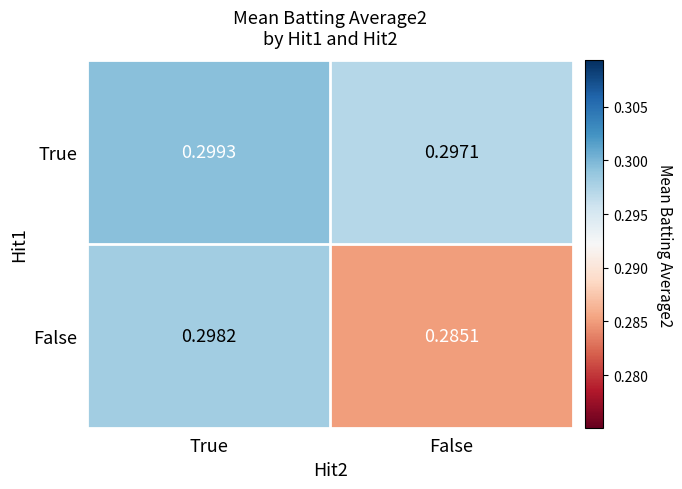

How many data points does each series have?

2